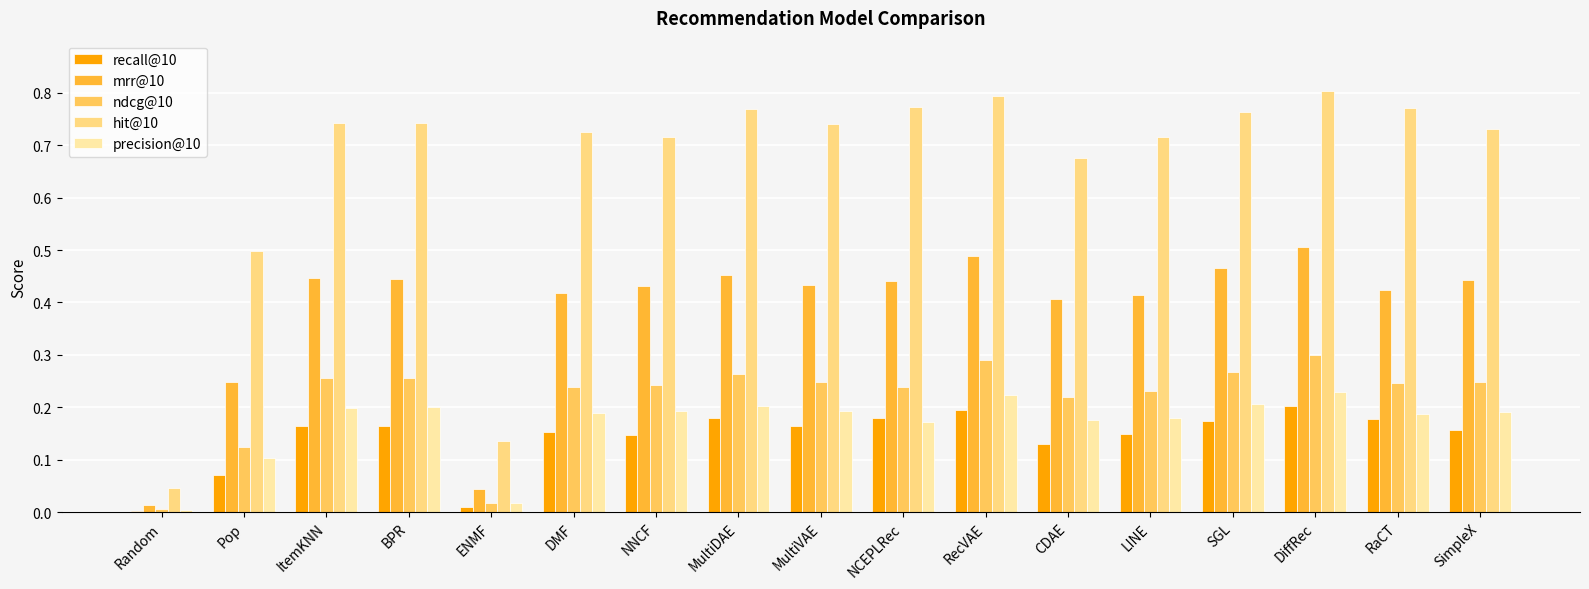

What is the total value across all series at RaCT?

1.8